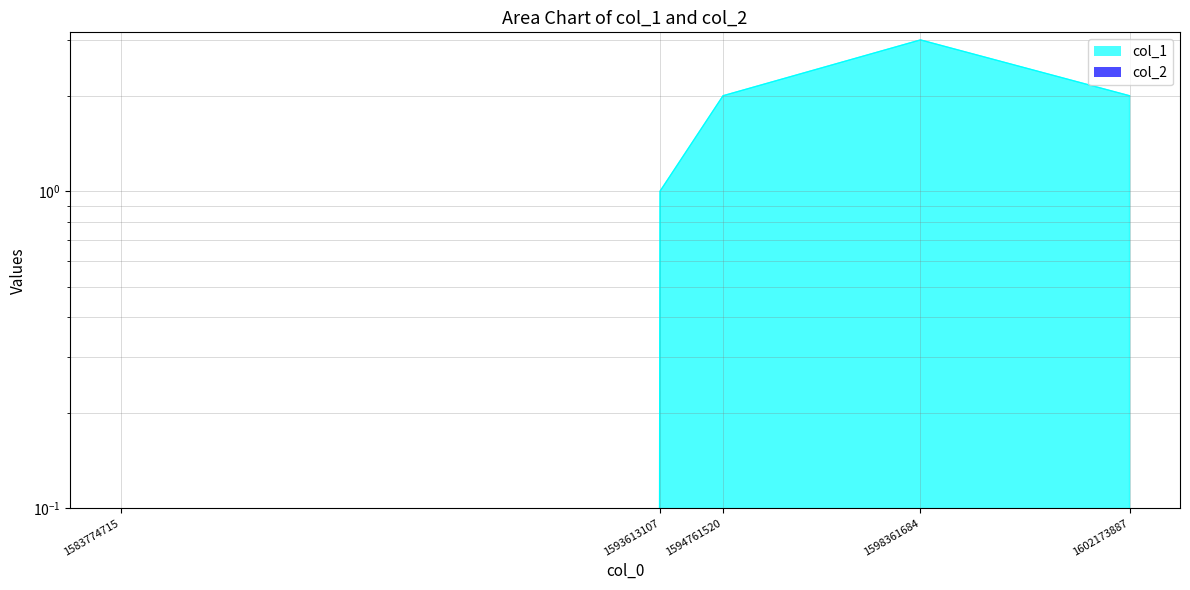

List the labels in order of value, largest first.

1598361684, 1594761520, 1602173887, 1593613107, 1583774715